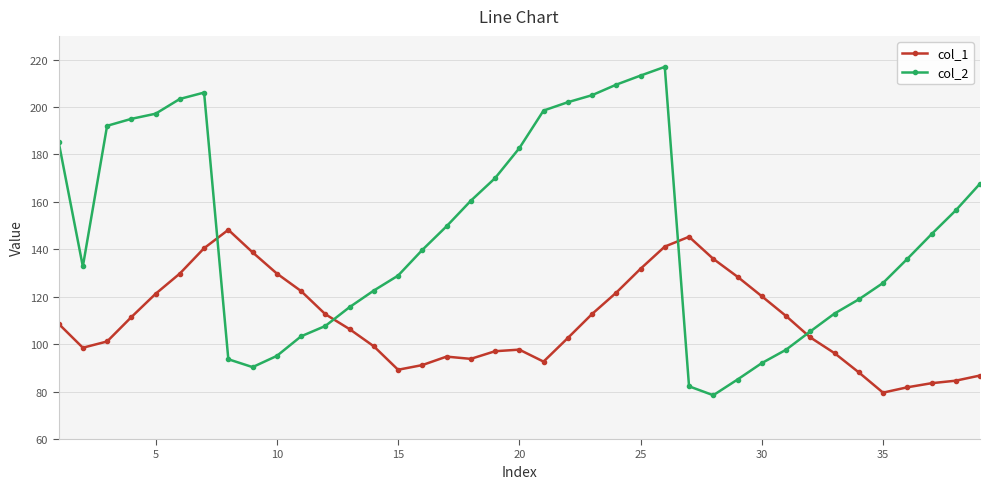

What is the maximum value for col_2?

216.9